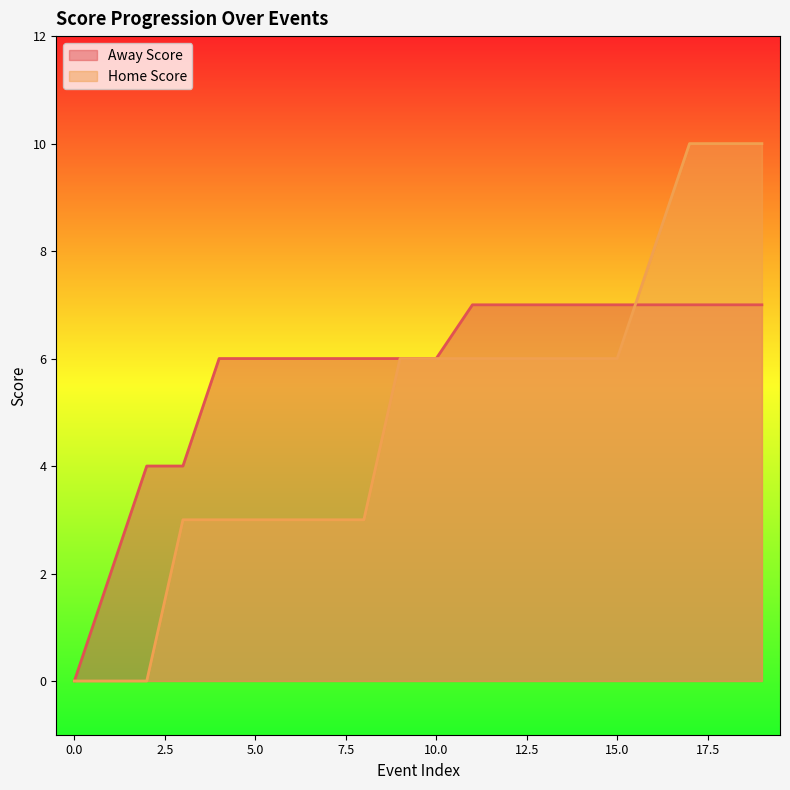

List the series in order of their overall mean, highest first.

Away Score, Home Score